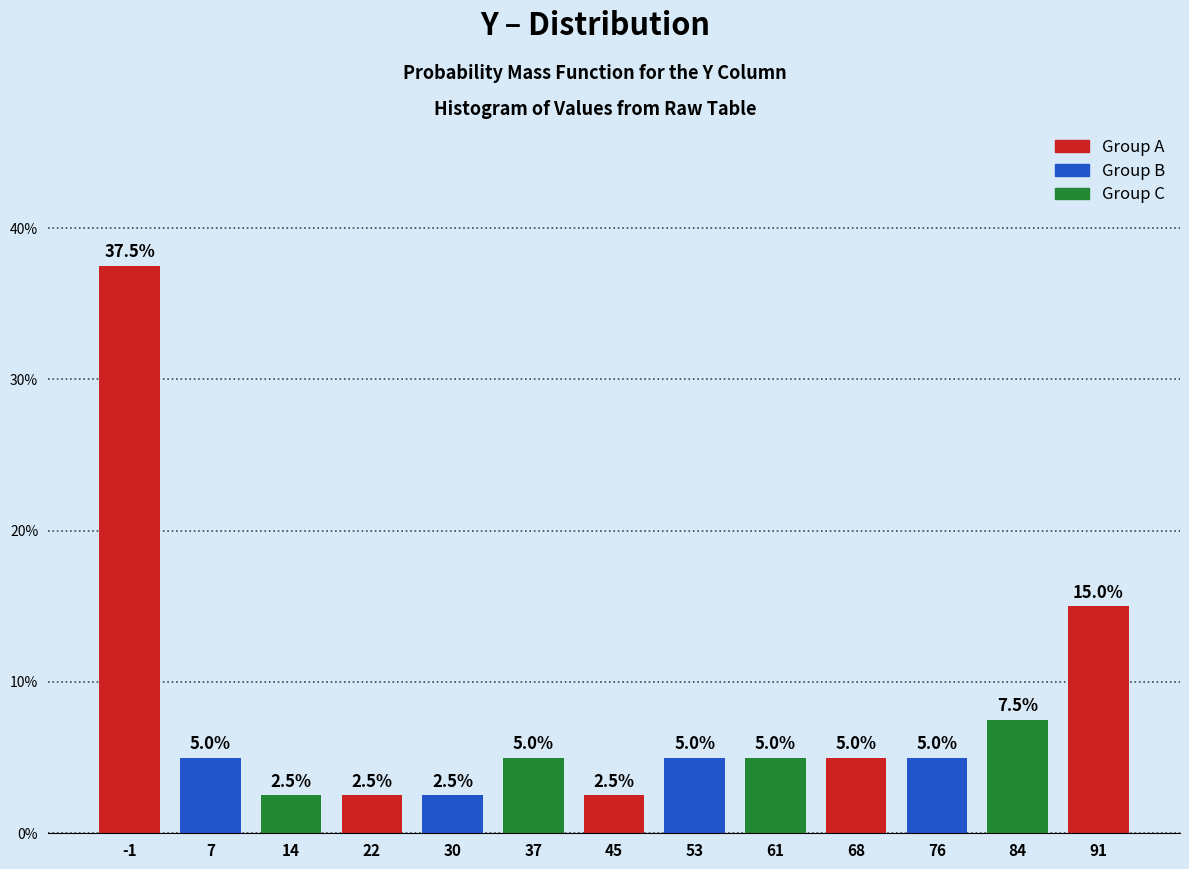

Which range on the x-axis has the tallest bar?

-5 to 3